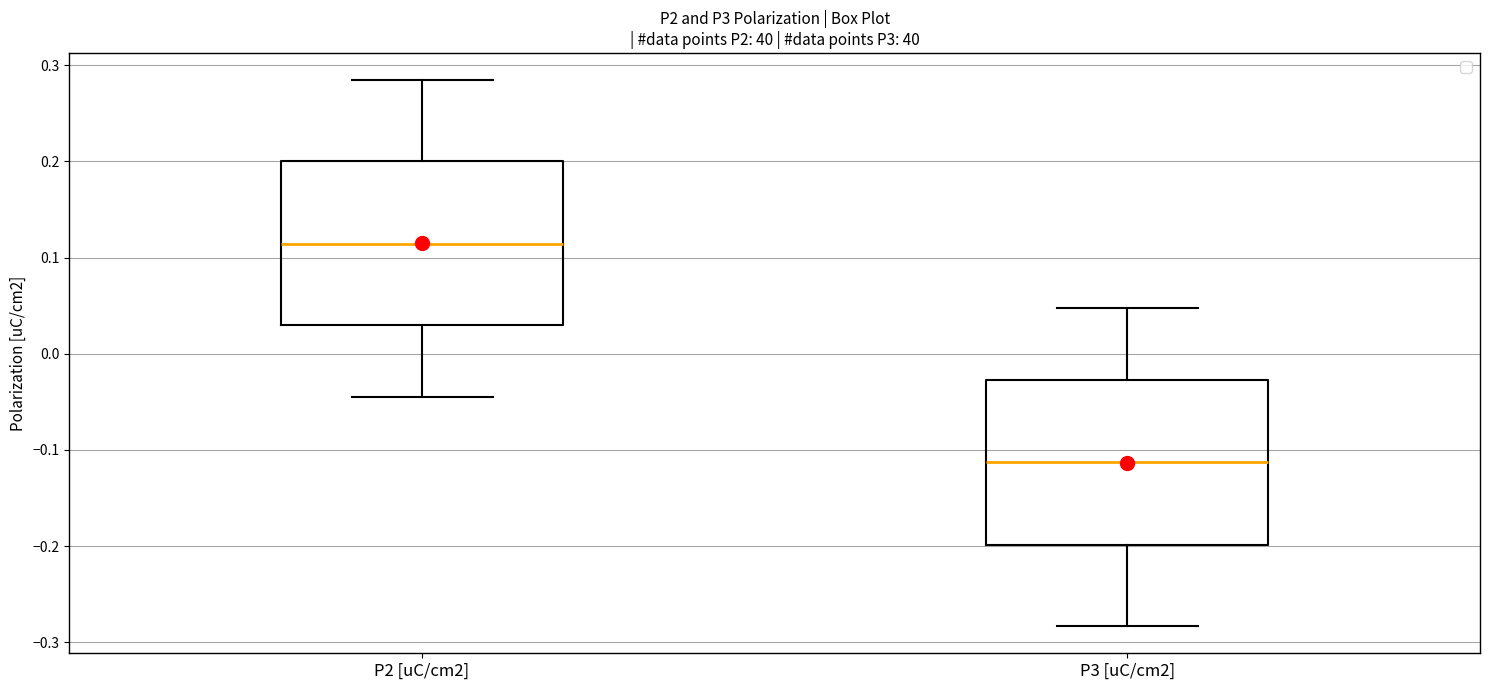

Reading left to right, read every box against the y-axis: the position of its median line, the range the box covers, and the ends of its whiskers. The values are not printed on the chart, so give them approximately, as read against the axis.

P2 [uC/cm2]: median 0.11, box 0.03 to 0.20, whiskers -0.04 to 0.28
P3 [uC/cm2]: median -0.11, box -0.20 to -0.03, whiskers -0.28 to 0.05